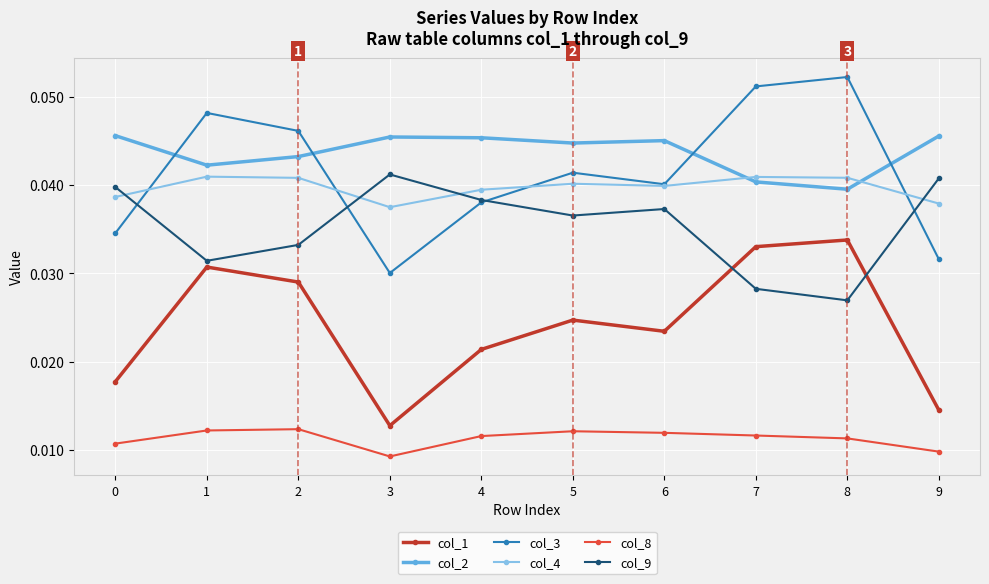

True or false: col_1 has more than 1 points higher than both neighbors.

True